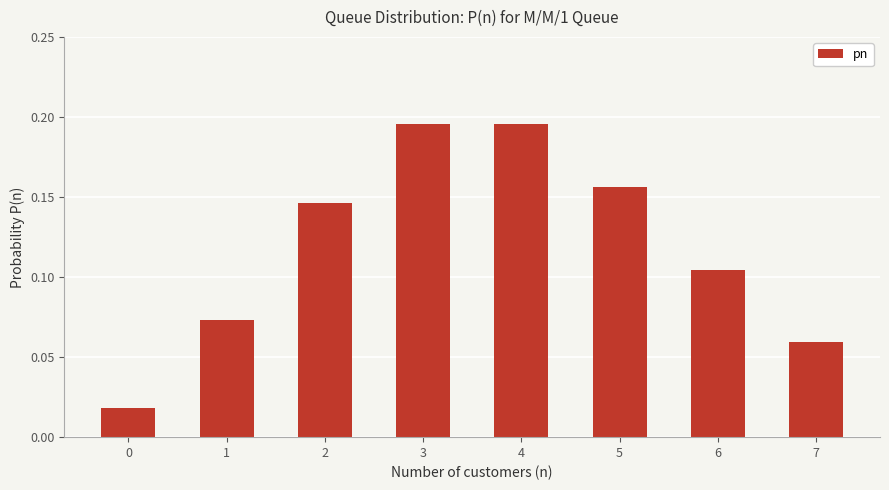

Which has a higher value, 7 or 5?

5